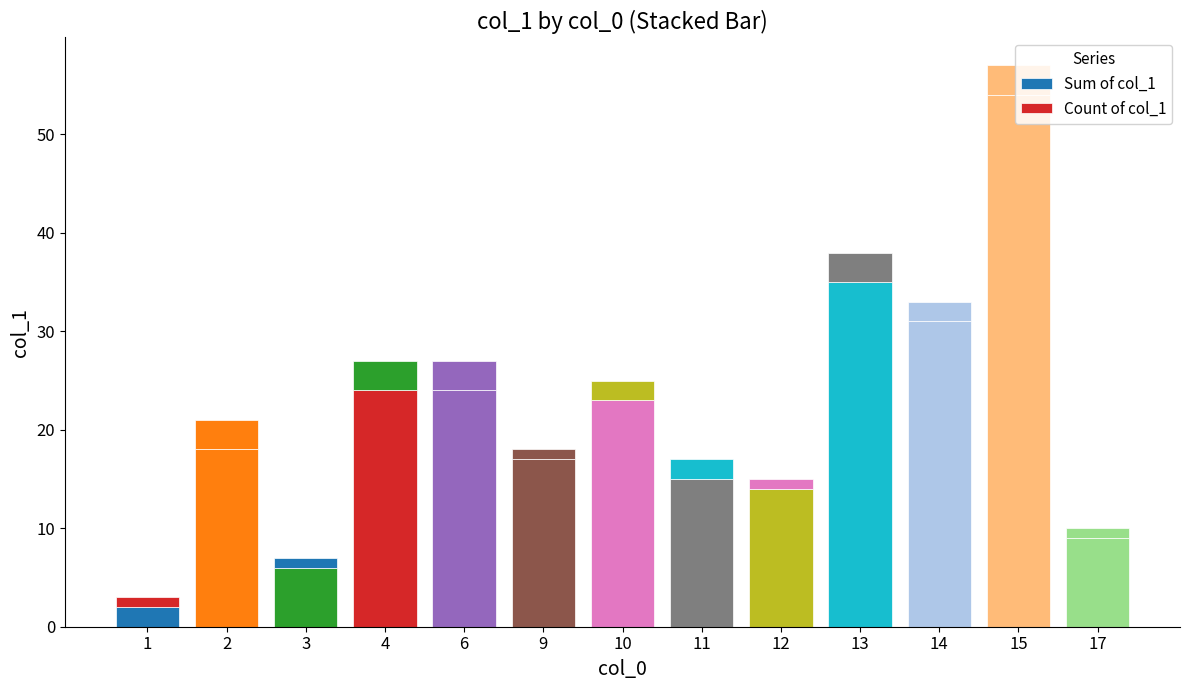

How many data points does each series have?

13